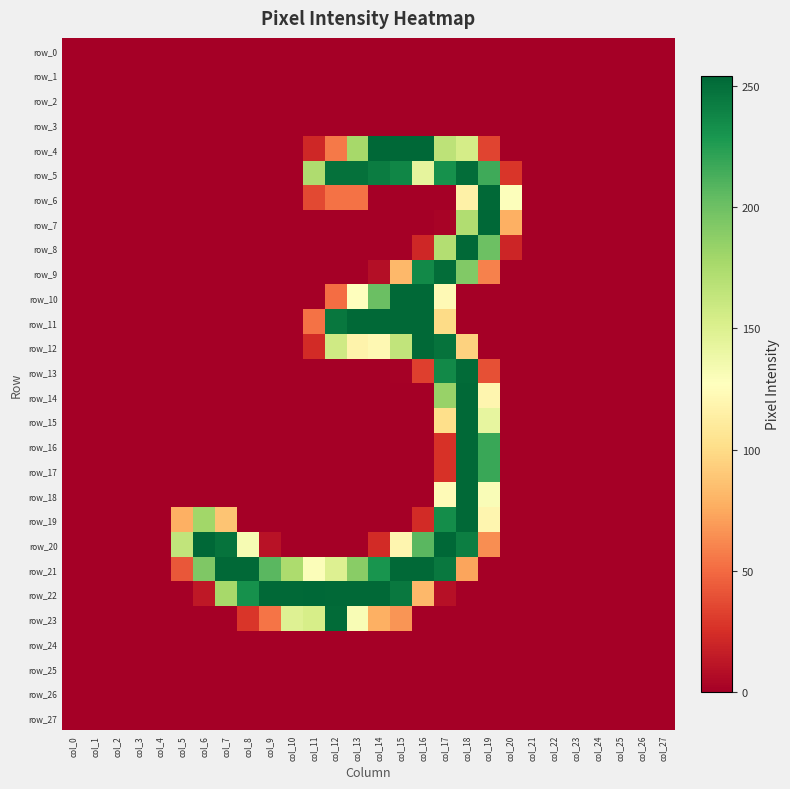

Between col_1 and col_7, which series saw the biggest shift?

row_21